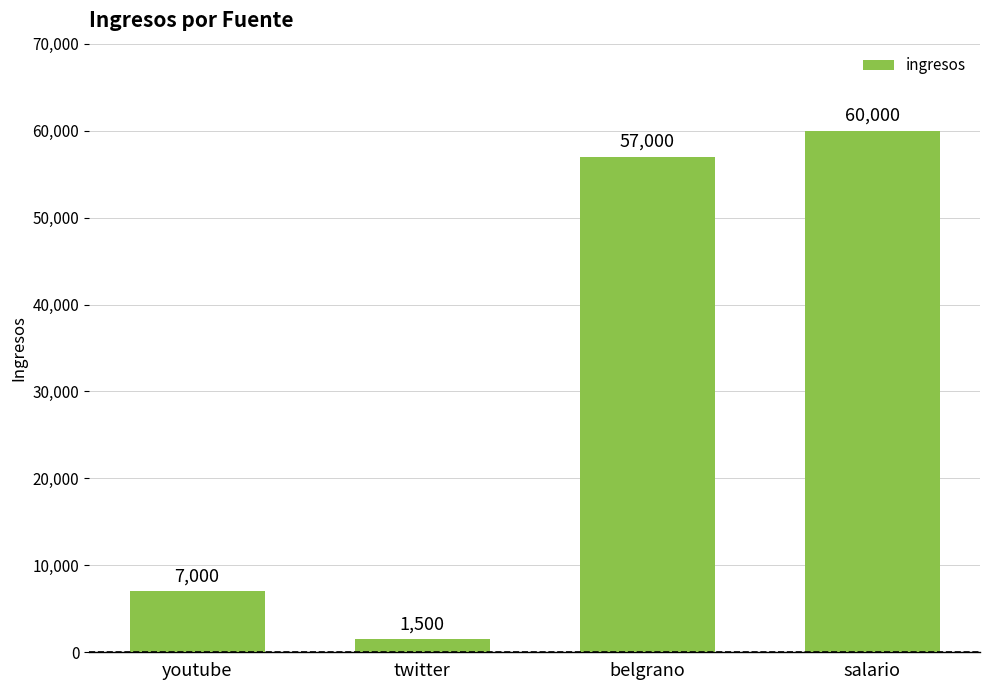

List the labels in order of value, largest first.

salario, belgrano, youtube, twitter